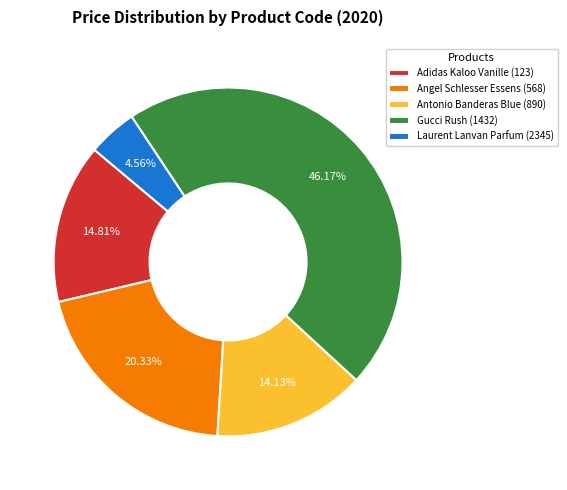

True or false: Gucci Rush (1432) accounts for 46% of the total.

True